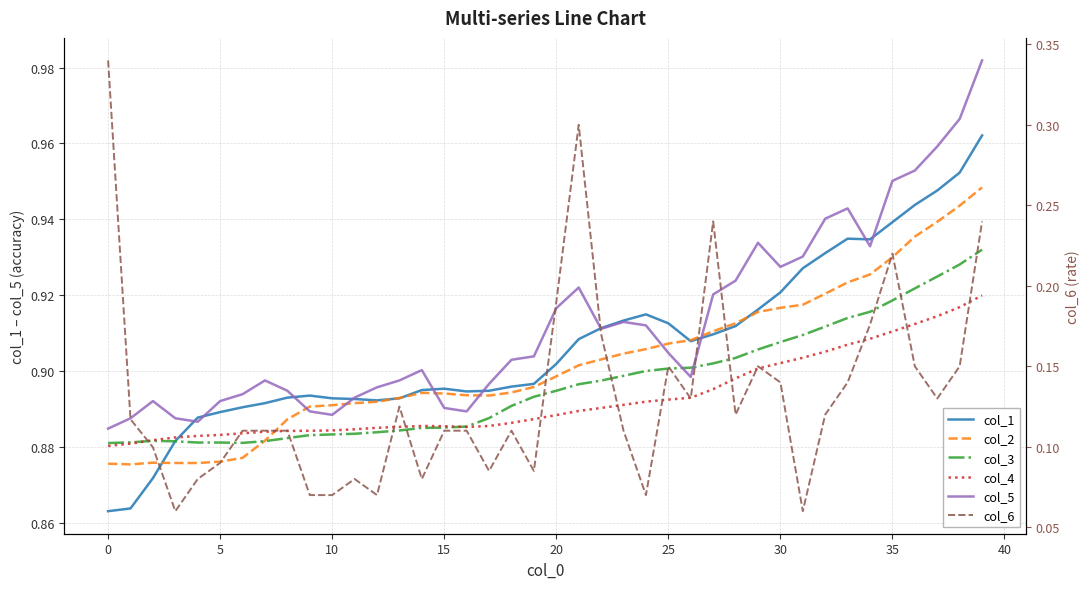

True or false: col_4 has a value of 0.3 at 11.

False